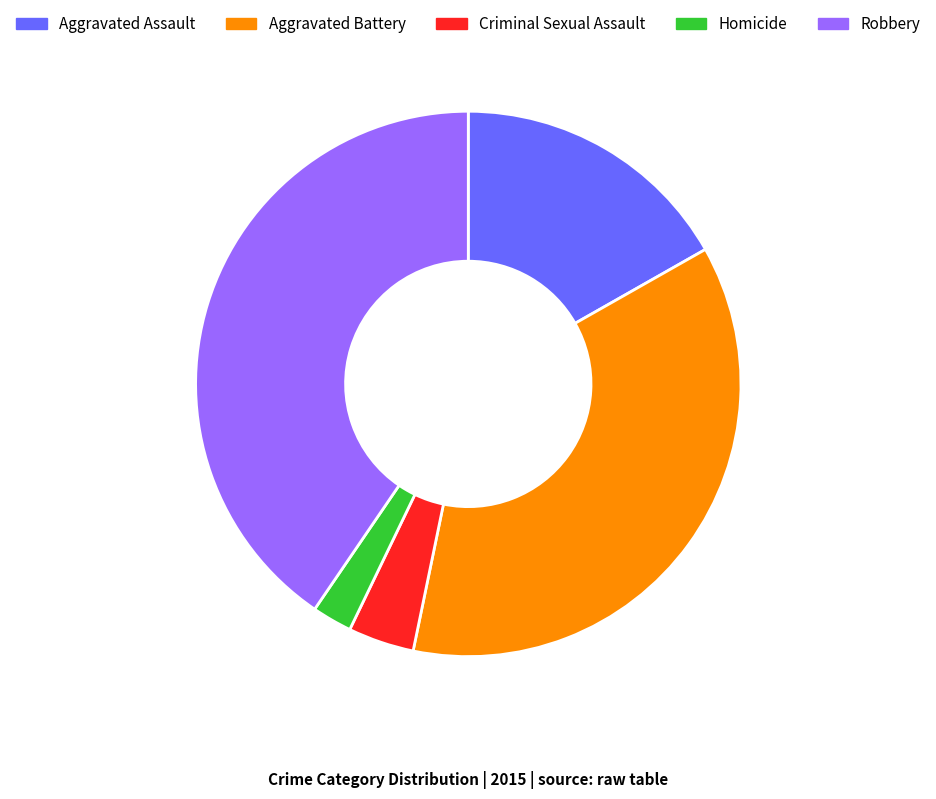

Do Robbery and Criminal Sexual Assault together represent more than half of the pie?

No